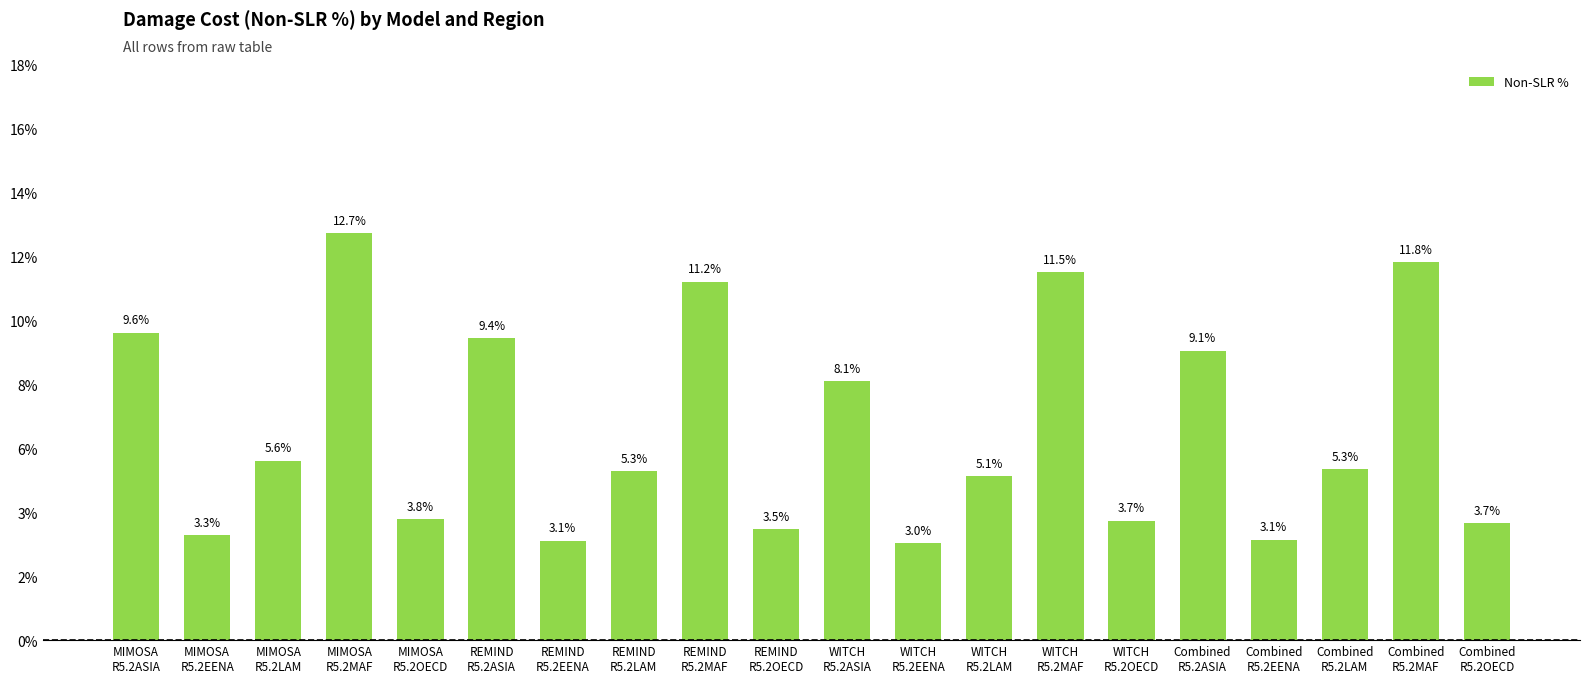

Rank the categories by value from highest to lowest.

MIMOSA
R5.2MAF, Combined
R5.2MAF, WITCH
R5.2MAF, REMIND
R5.2MAF, MIMOSA
R5.2ASIA, REMIND
R5.2ASIA, Combined
R5.2ASIA, WITCH
R5.2ASIA, MIMOSA
R5.2LAM, Combined
R5.2LAM, REMIND
R5.2LAM, WITCH
R5.2LAM, MIMOSA
R5.2OECD, WITCH
R5.2OECD, Combined
R5.2OECD, REMIND
R5.2OECD, MIMOSA
R5.2EENA, Combined
R5.2EENA, REMIND
R5.2EENA, WITCH
R5.2EENA